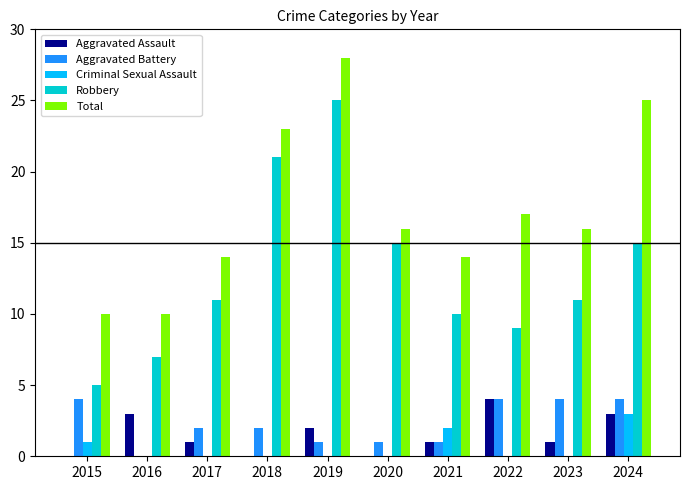

What is the total value across all series at 2018?

46